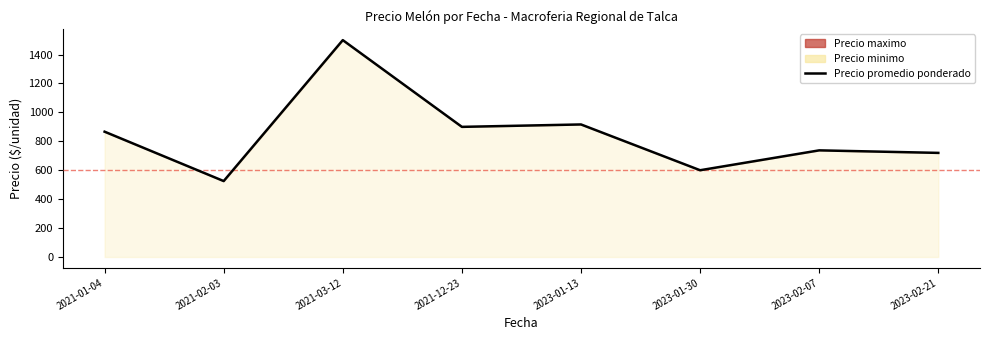

True or false: the data has more than 2 interior local peaks.

True